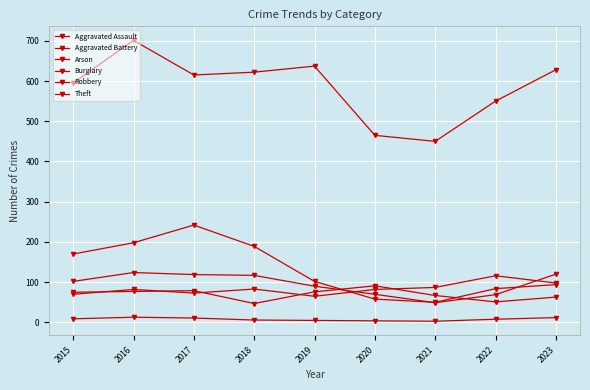

True or false: Robbery and Arson intersect in this chart.

False